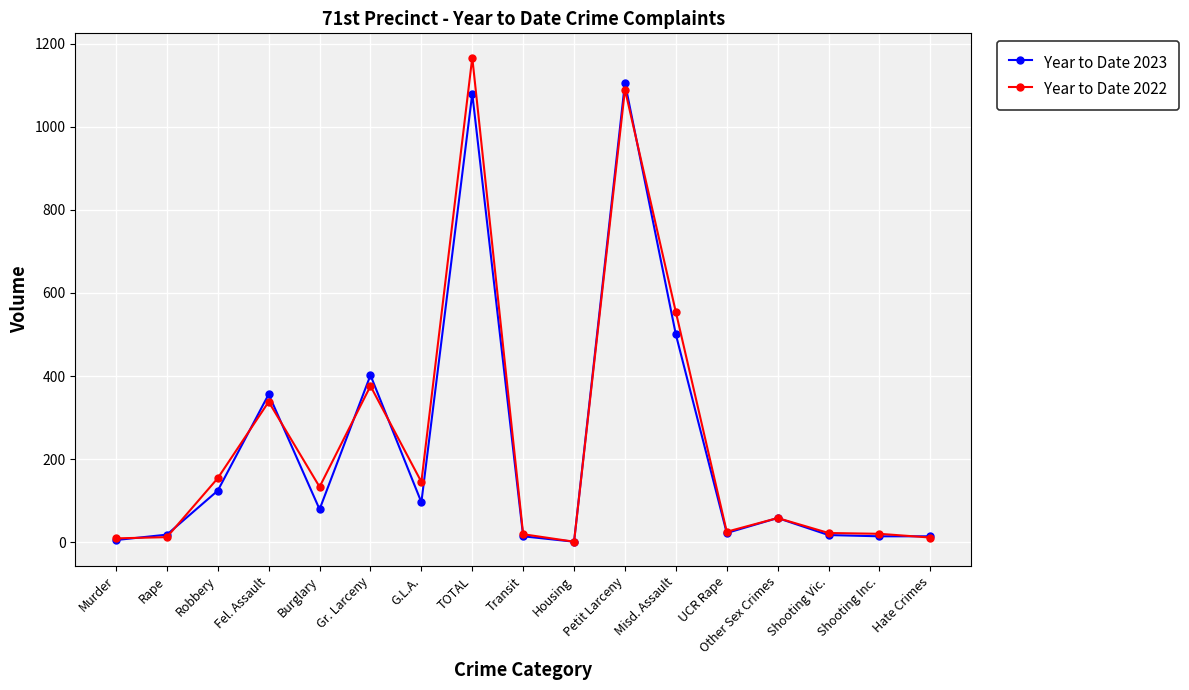

True or false: Year to Date 2022 has more than 2 interior local peaks.

True